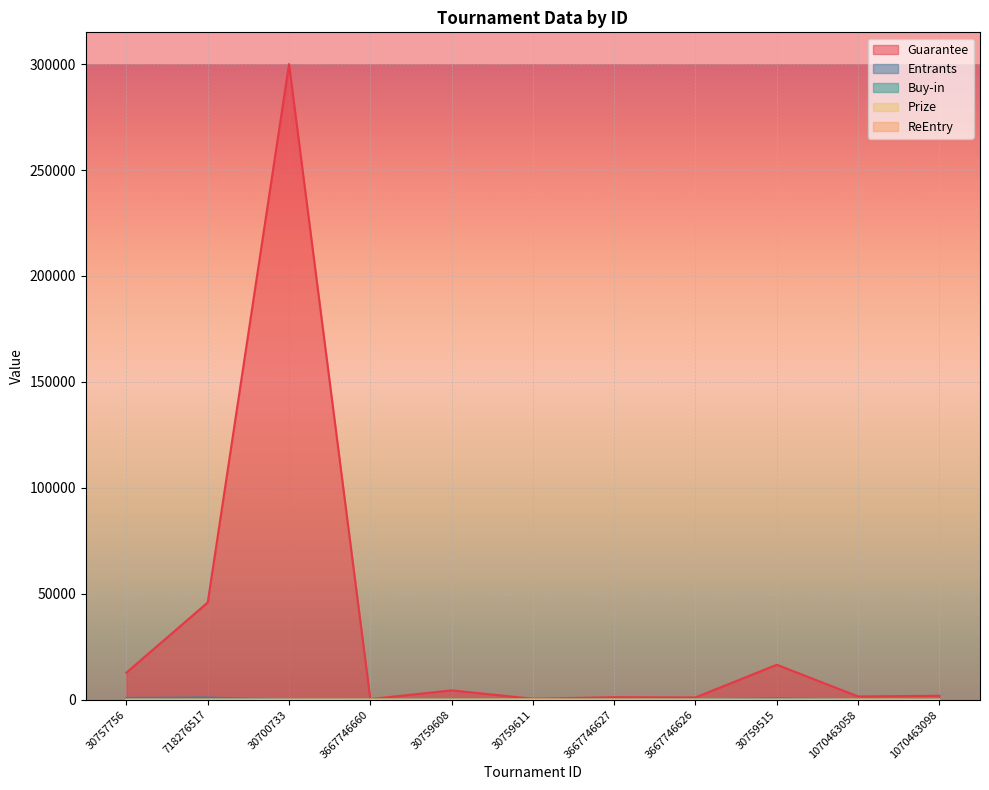

List the labels in order of ReEntry value, largest first.

3667746626, 30757756, 718276517, 30700733, 3667746660, 30759608, 30759611, 3667746627, 30759515, 1070463058, 1070463098